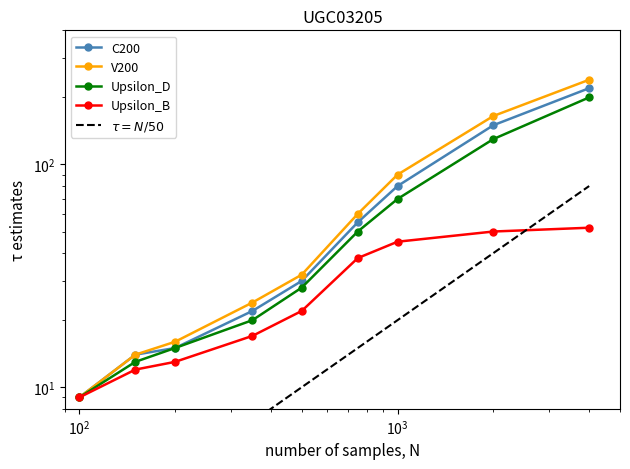

True or false: V200 has a value of 22 at $\mathdefault{10^{2}}$.

False